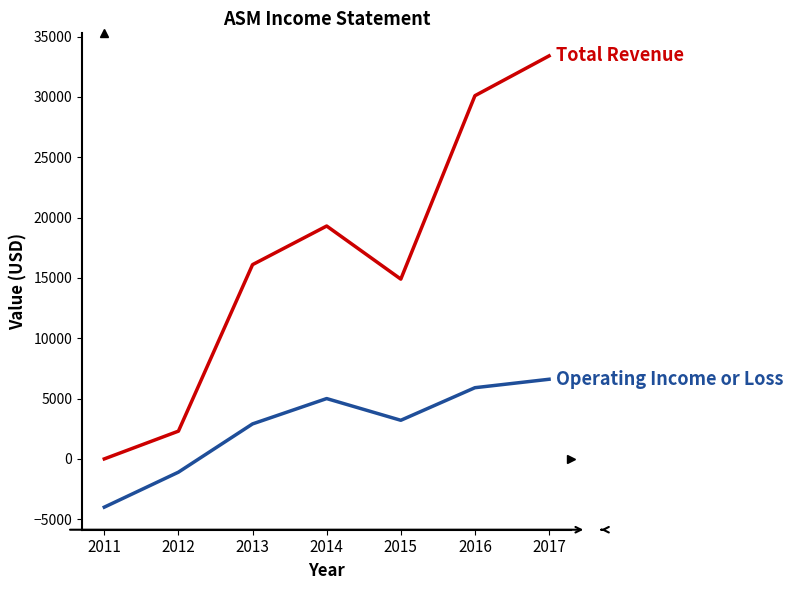

At which category is the sum across all series the highest?

2017